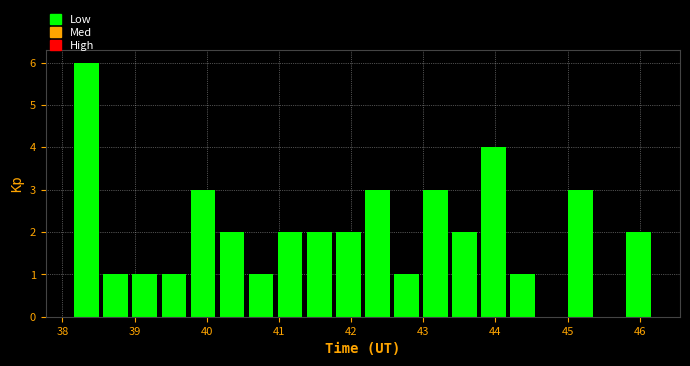

Reading left to right, transcribe this chart: for each bar, give the range it covers on the x-axis and its height. Neither the bar edges nor the heights are printed on the chart, so give them approximately, as read against the axes.

38.1 to 38.5: 6
38.5 to 38.9: 1
38.9 to 39.3: 1
39.3 to 39.7: 1
39.7 to 40.1: 3
40.1 to 40.6: 2
40.6 to 41.0: 1
41.0 to 41.4: 2
41.4 to 41.8: 2
41.8 to 42.2: 2
42.2 to 42.6: 3
42.6 to 43.0: 1
43.0 to 43.4: 3
43.4 to 43.8: 2
43.8 to 44.2: 4
44.2 to 44.6: 1
44.6 to 45.0: 0
45.0 to 45.4: 3
45.4 to 45.8: 0
45.8 to 46.2: 2